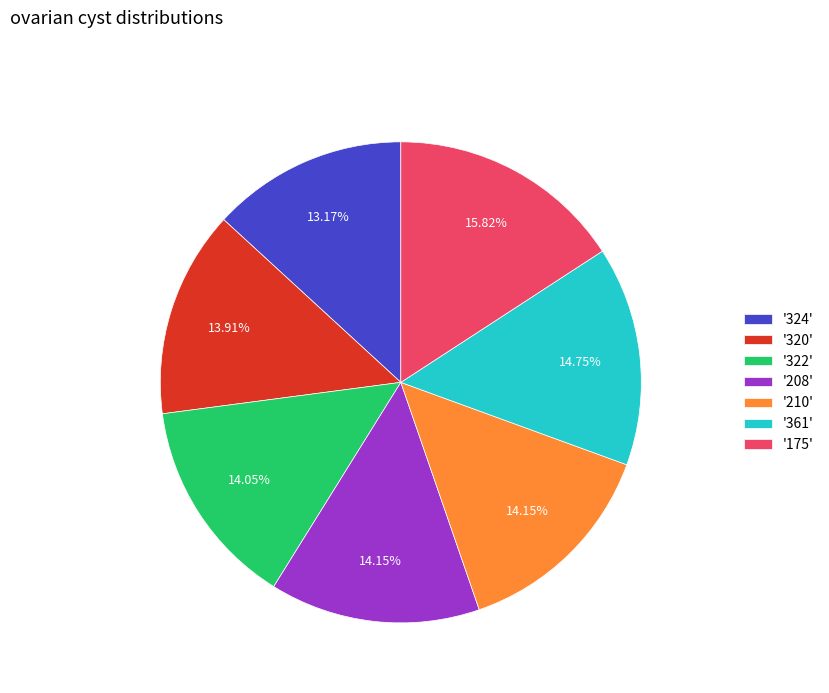

Approximately how many times larger is the value at '208' compared to '320'?

1.0